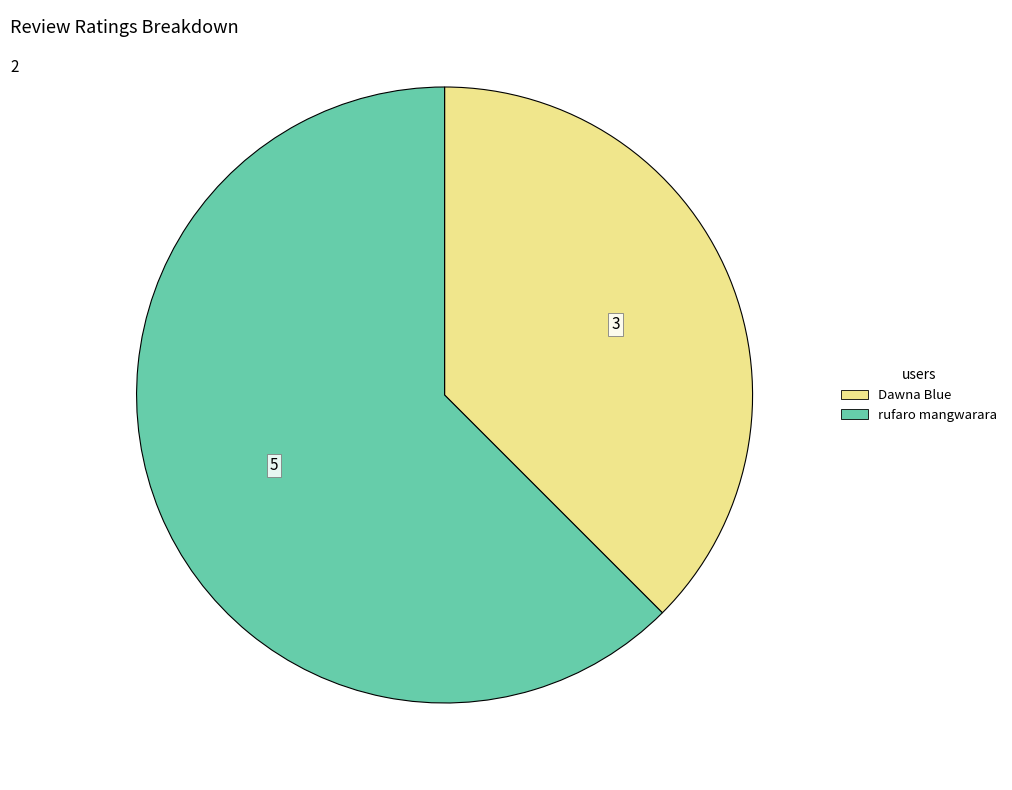

True or false: Dawna Blue accounts for 38% of the total.

True